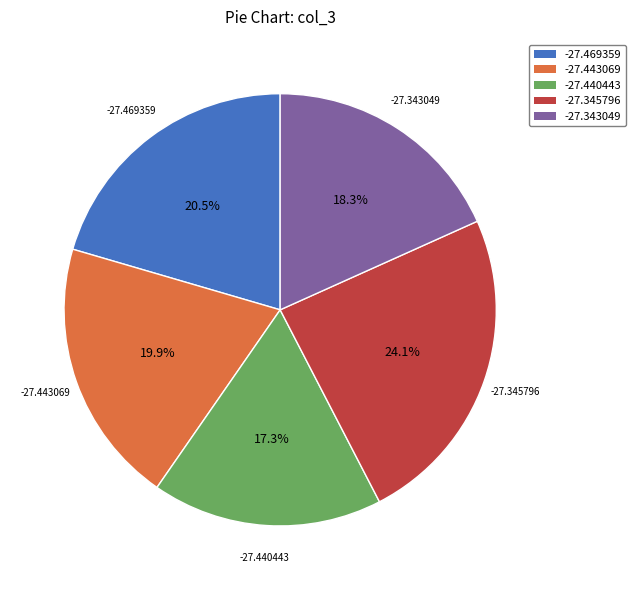

Rank the categories by value from lowest to highest.

-27.440443, -27.343049, -27.443069, -27.469359, -27.345796